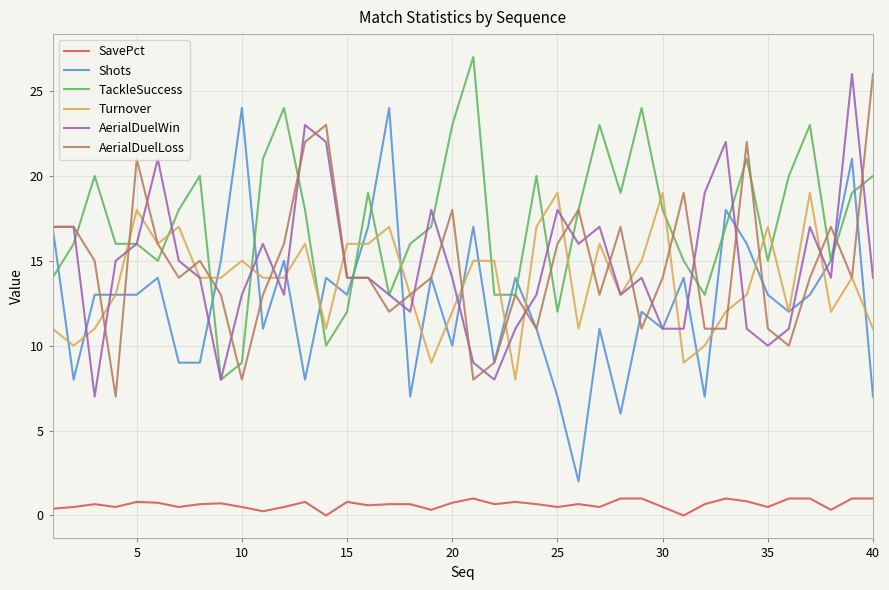

Is this an area chart (filled region under the line)?

No